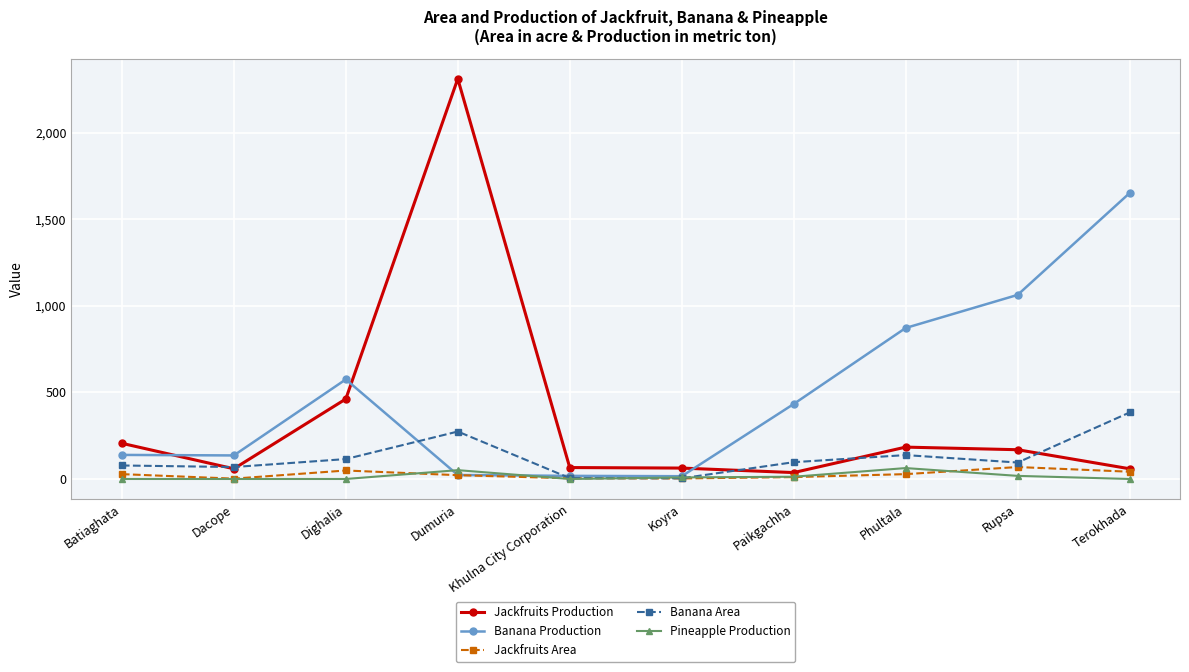

What is the total value across all series at Dacope?

266